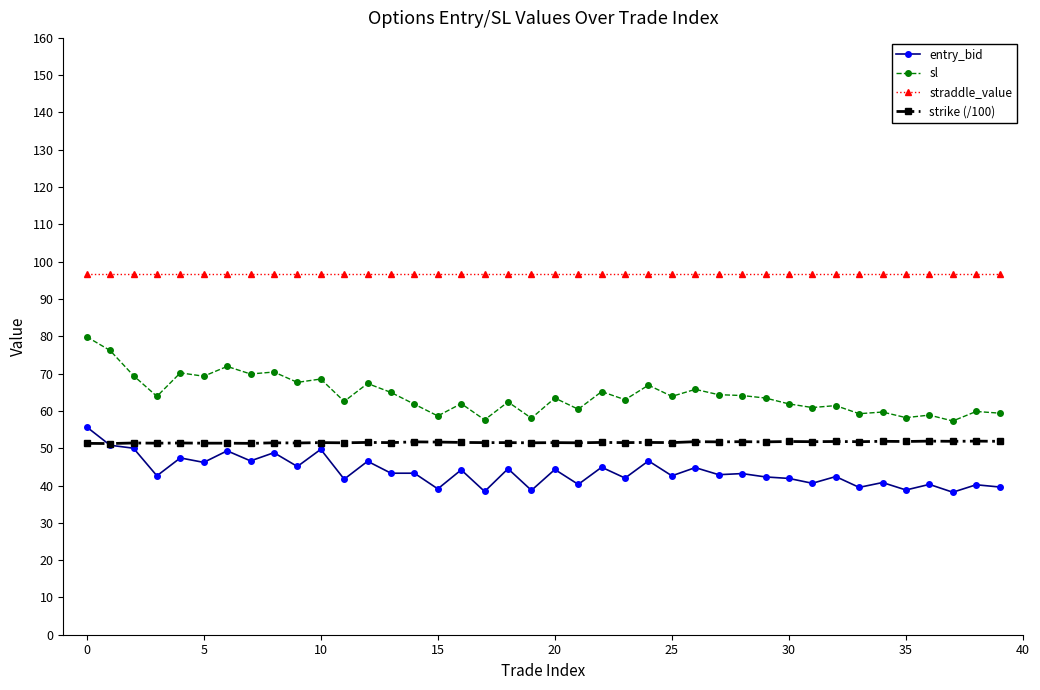

True or false: entry_bid and sl cross at least once.

False